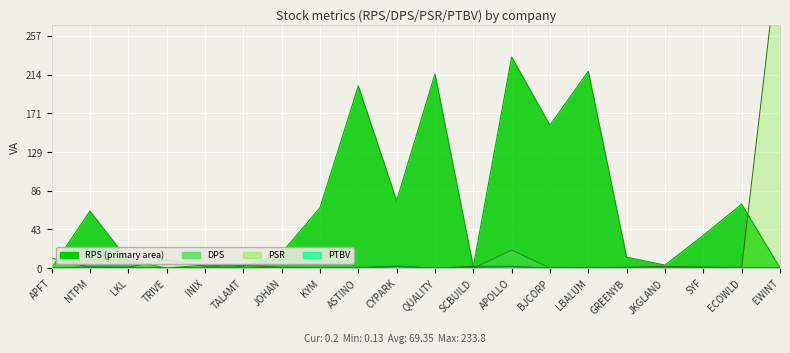

What is the difference between the maximum and second lowest values in the DPS series?

20.0